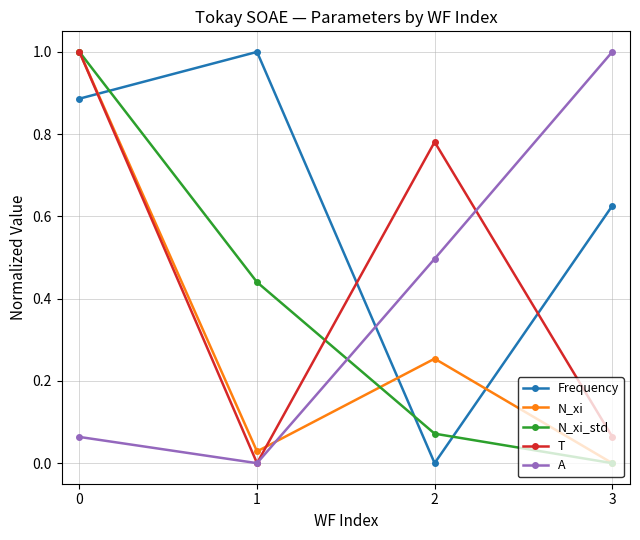

How many times do T and Frequency cross each other?

3